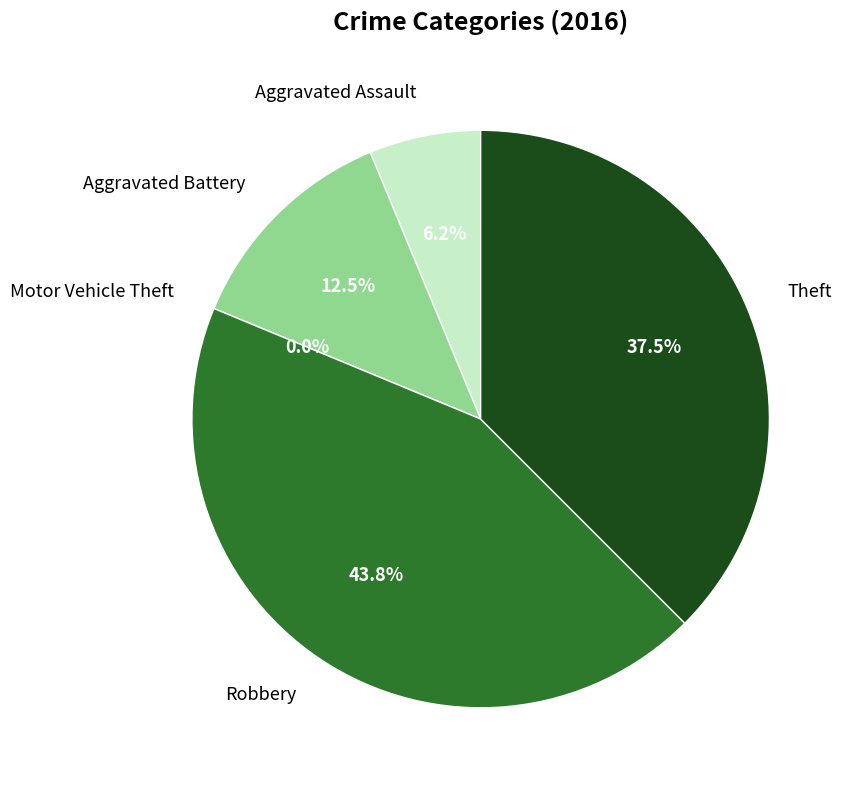

True or false: Theft accounts for 38% of the total.

True